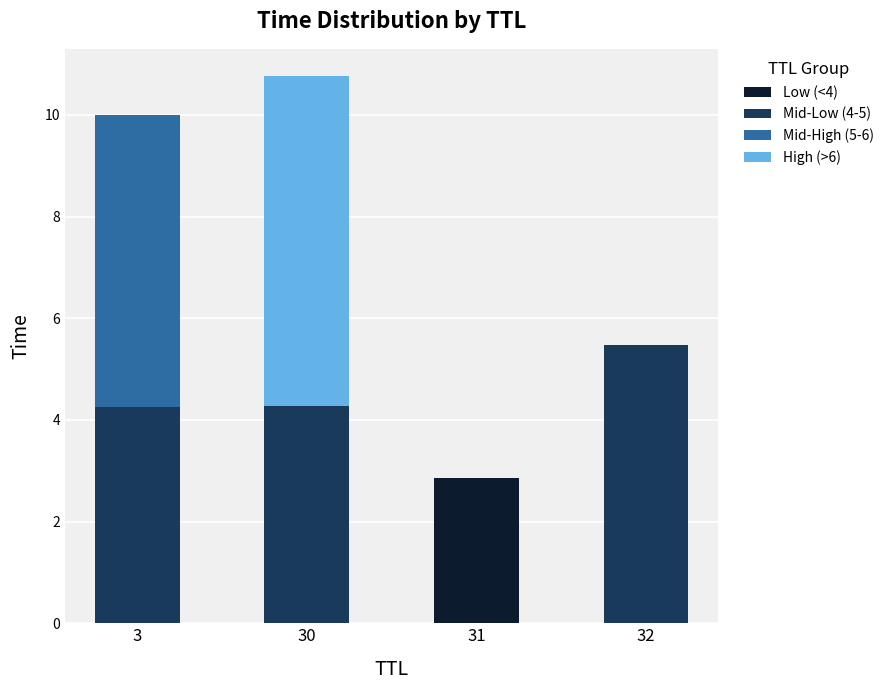

What is the total value across all series at 32?

5.5